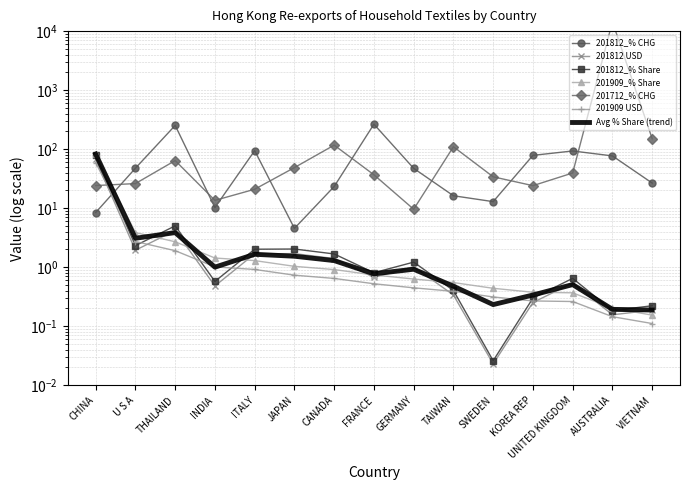

True or false: 201909 USD has more than 1 interior local peaks.

False